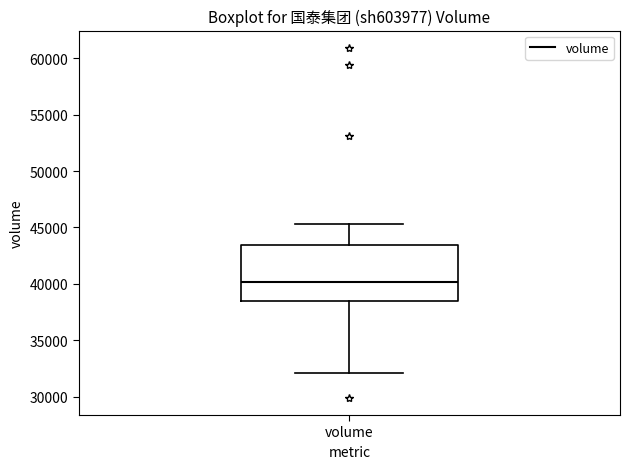

Read this box plot against the y-axis: the position of the median line, the range covered by the box, and the ends of both whiskers. The values are not printed on the chart, so give them approximately, as read against the axis.

median 40000, box 38500 to 43500, whiskers 32000 to 45500